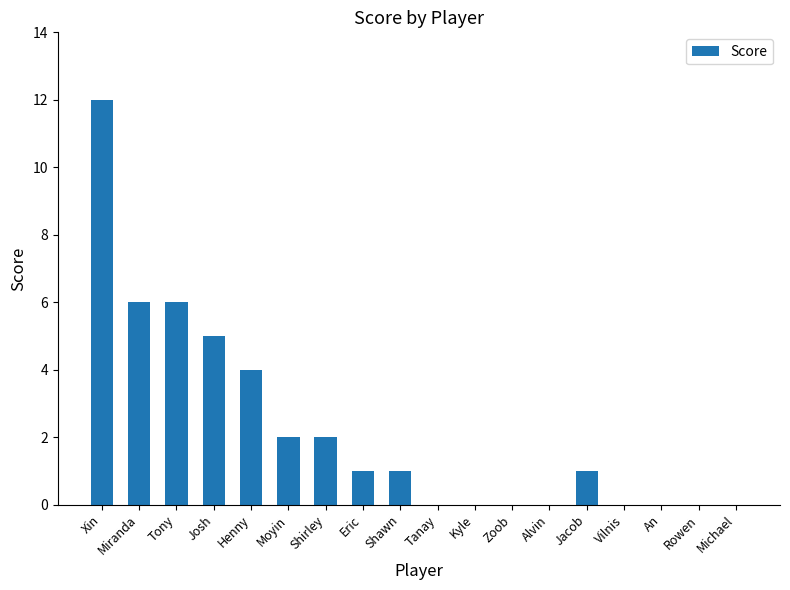

What is the sum of all values?

40